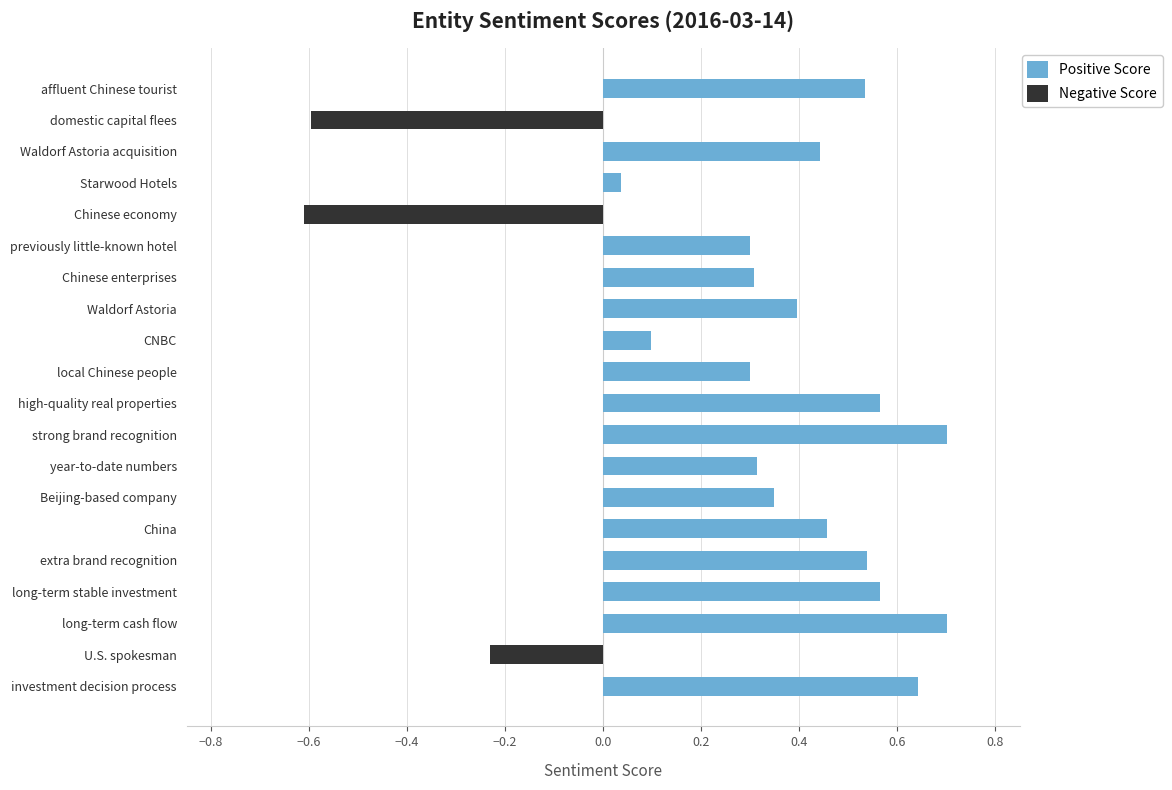

The Negative Score series shows 0.0 at long-term cash flow. True or false?

True